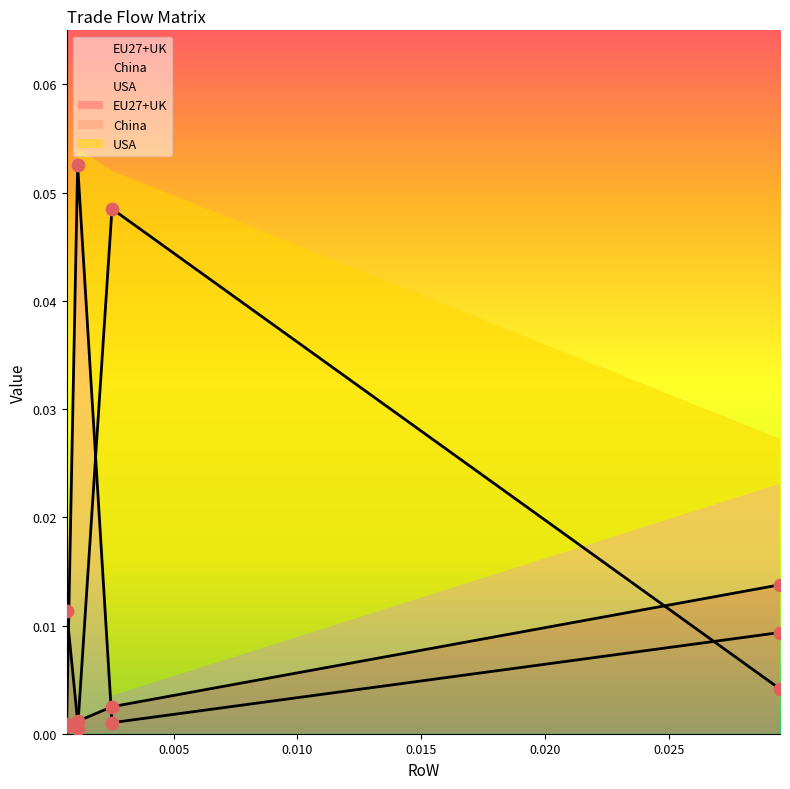

At how many categories does at least one series exceed 0?

4